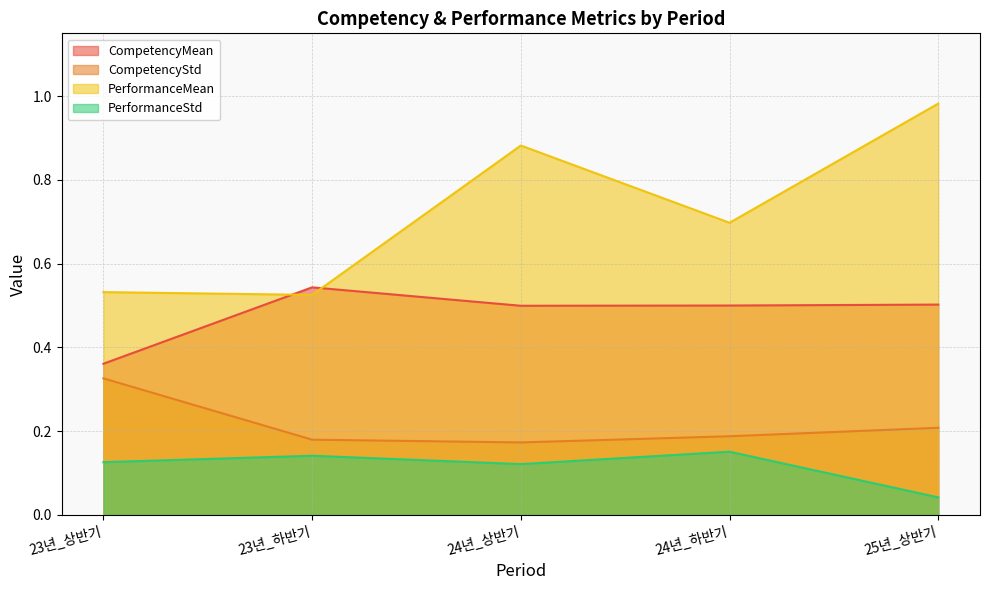

Which category has the highest value across all series?

25년_상반기